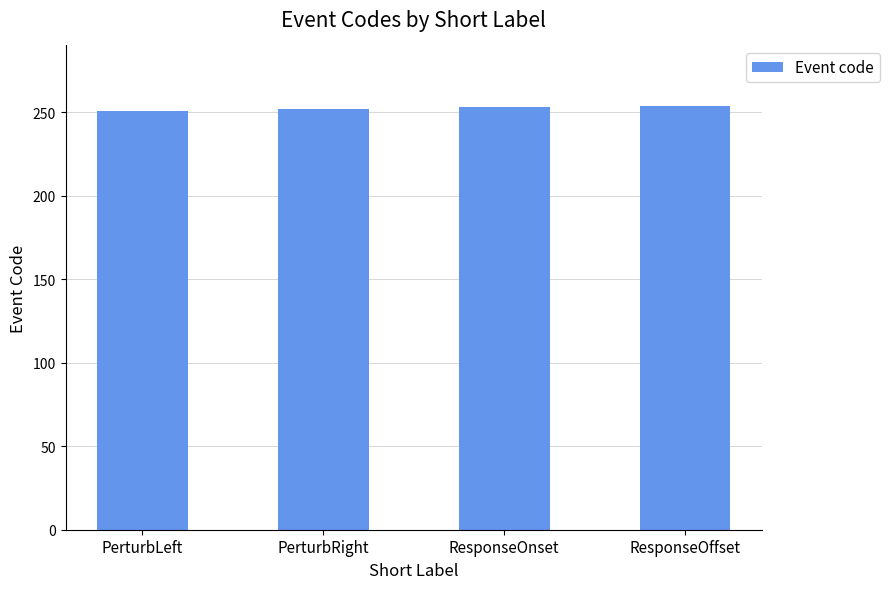

What is the change in value from PerturbRight to ResponseOnset?

+1